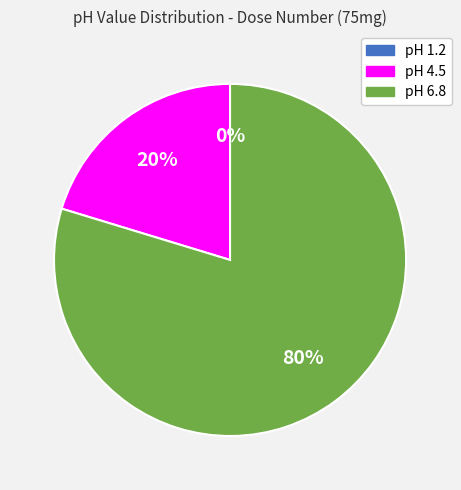

Between pH 6.8 and pH 4.5, which is larger?

pH 6.8